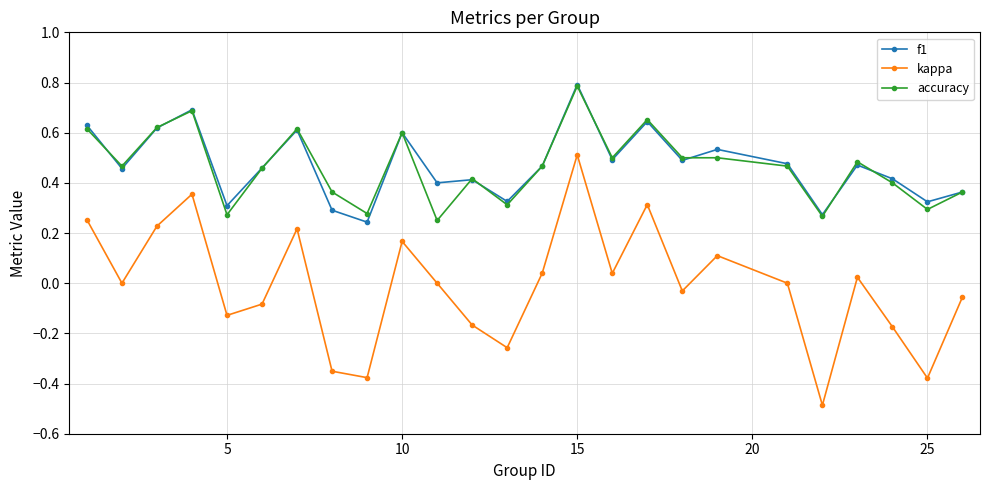

What is the greatest value displayed?

0.8